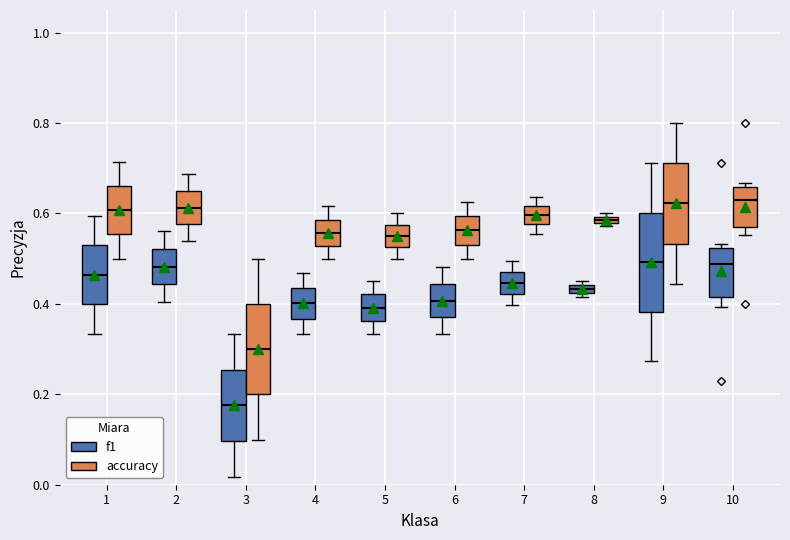

Where is the upper edge of the box for 9 (accuracy) on the y-axis? The values are not printed on the chart, so give them approximately, as read against the axis.

0.72